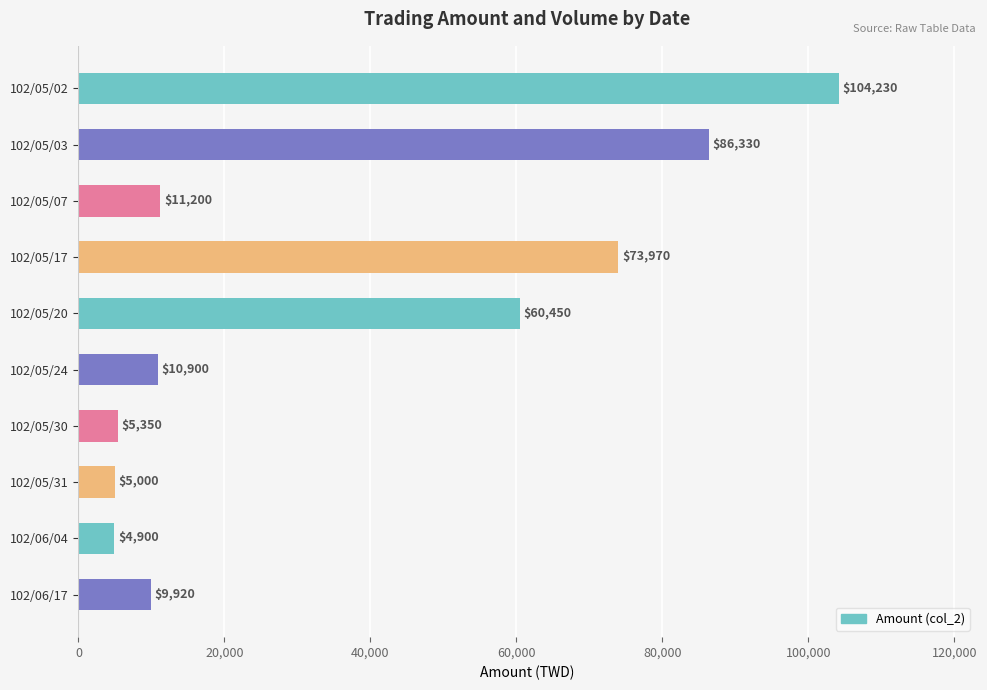

What is the approximate value at 102/05/07, to the nearest 50?

11200